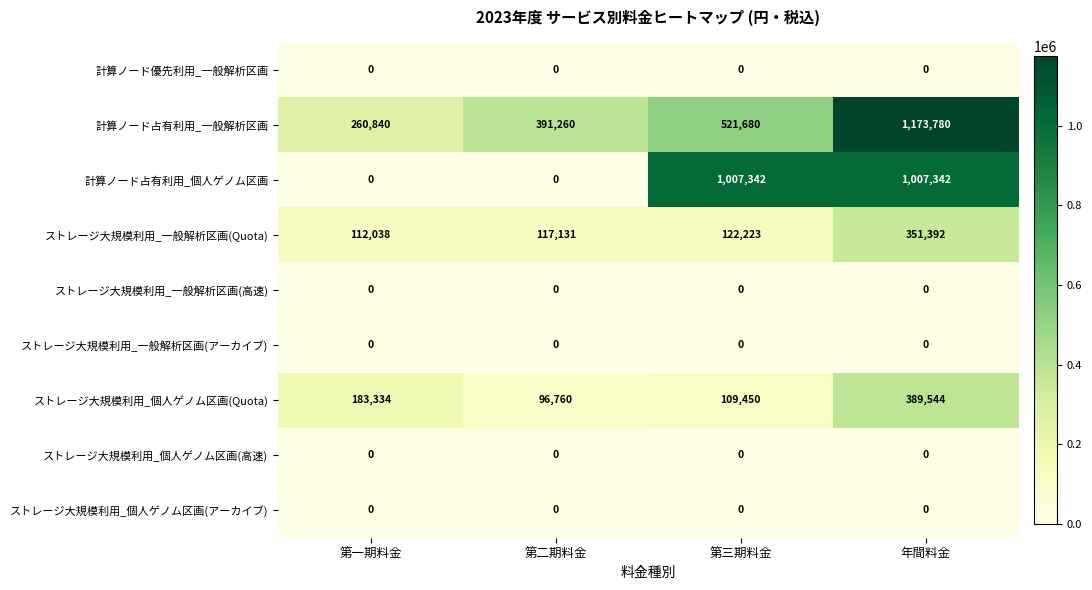

What is the maximum value for 計算ノード占有利用_個人ゲノム区画?

1007342